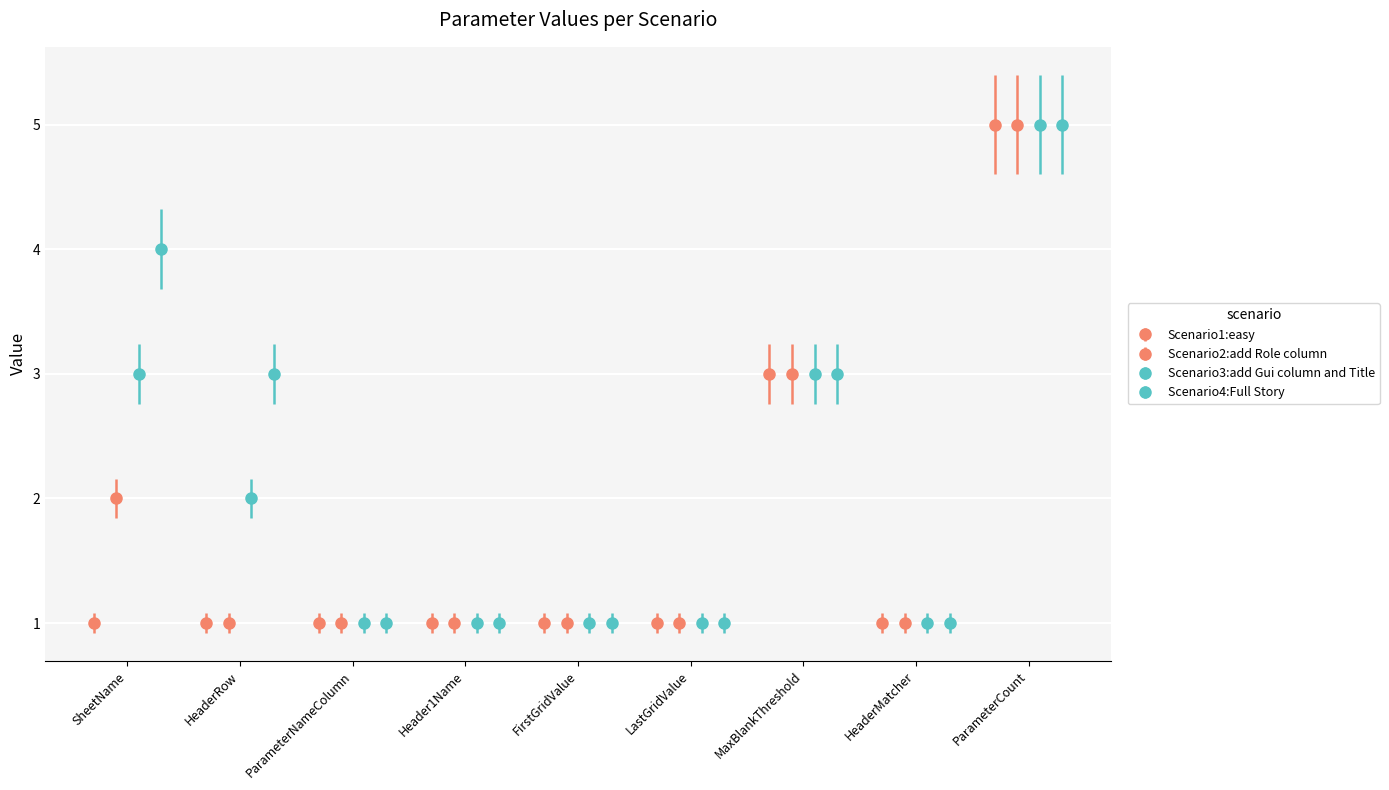

What is the label of the 5th bar from the right?

FirstGridValue